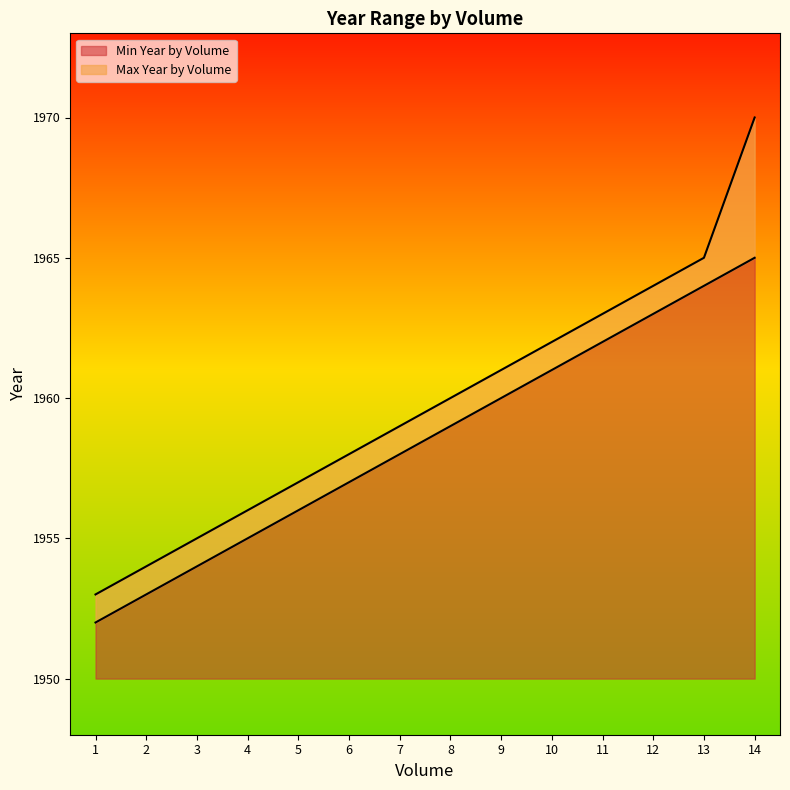

Reading left to right, list all the values displayed in this chart.

Min Year by Volume: 1=1952	2=1953	3=1954	4=1955	5=1956	6=1957	7=1958	8=1959	9=1960	10=1961	11=1962	12=1963	13=1964	14=1965
Max Year by Volume: 1=1953	2=1954	3=1955	4=1956	5=1957	6=1958	7=1959	8=1960	9=1961	10=1962	11=1963	12=1964	13=1965	14=1970